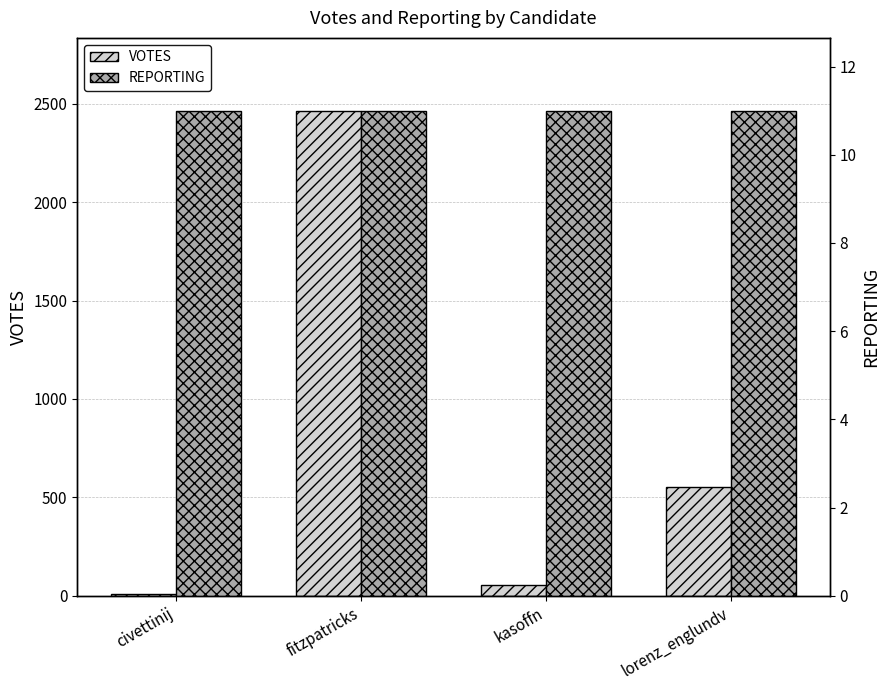

Reading left to right, extract all data points from this chart.

VOTES: 10	2465	57	552
REPORTING: 11	11	11	11